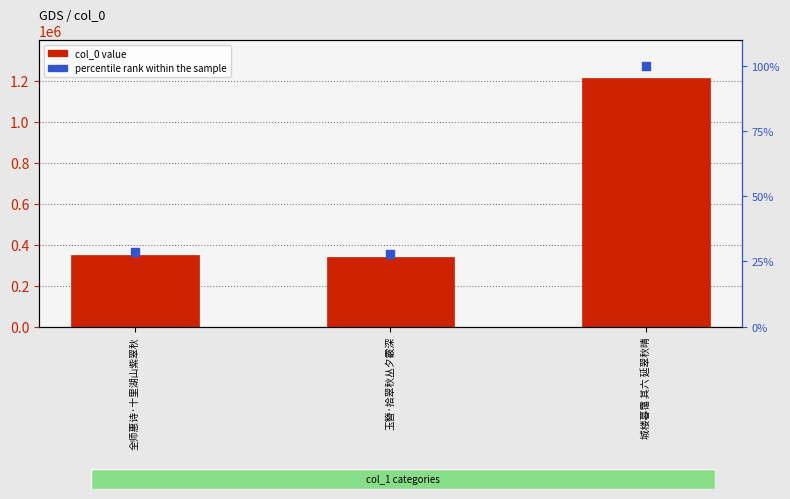

What is the total value across all series at 城楼暮霭 其六 延翠秋晴?

1211399.0